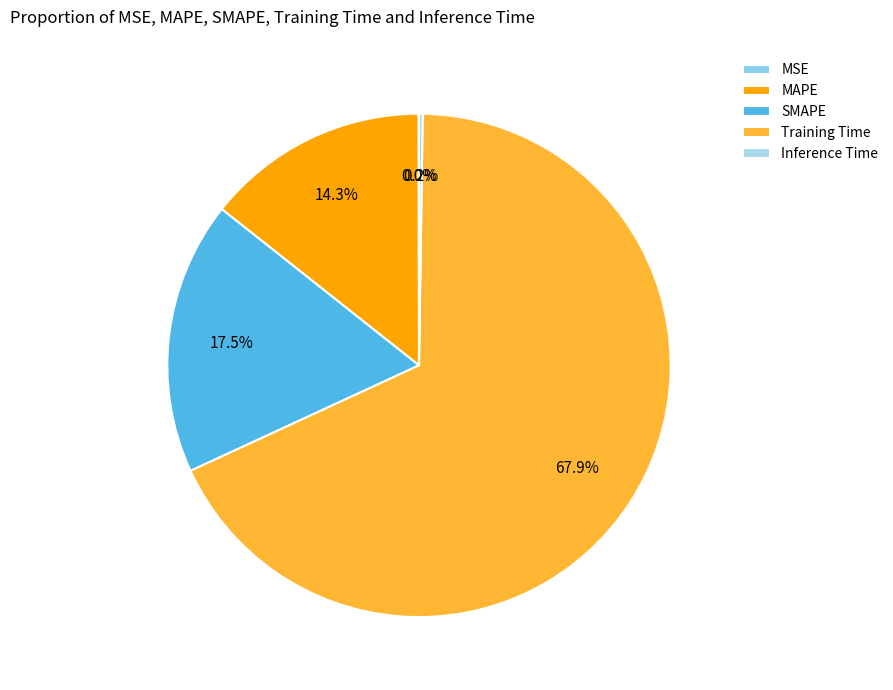

To the nearest percent, what is the combined percentage of Inference Time and Training Time?

68%